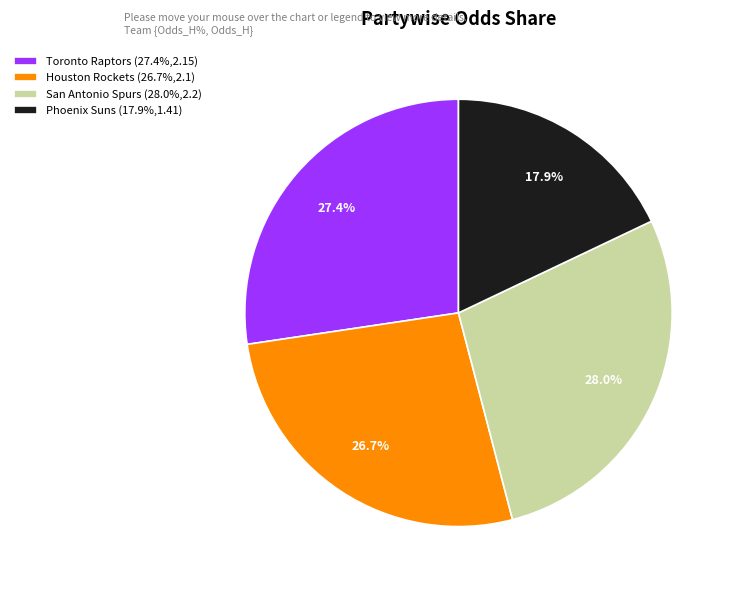

What percentage is the Houston Rockets slice, to the nearest percent?

27%